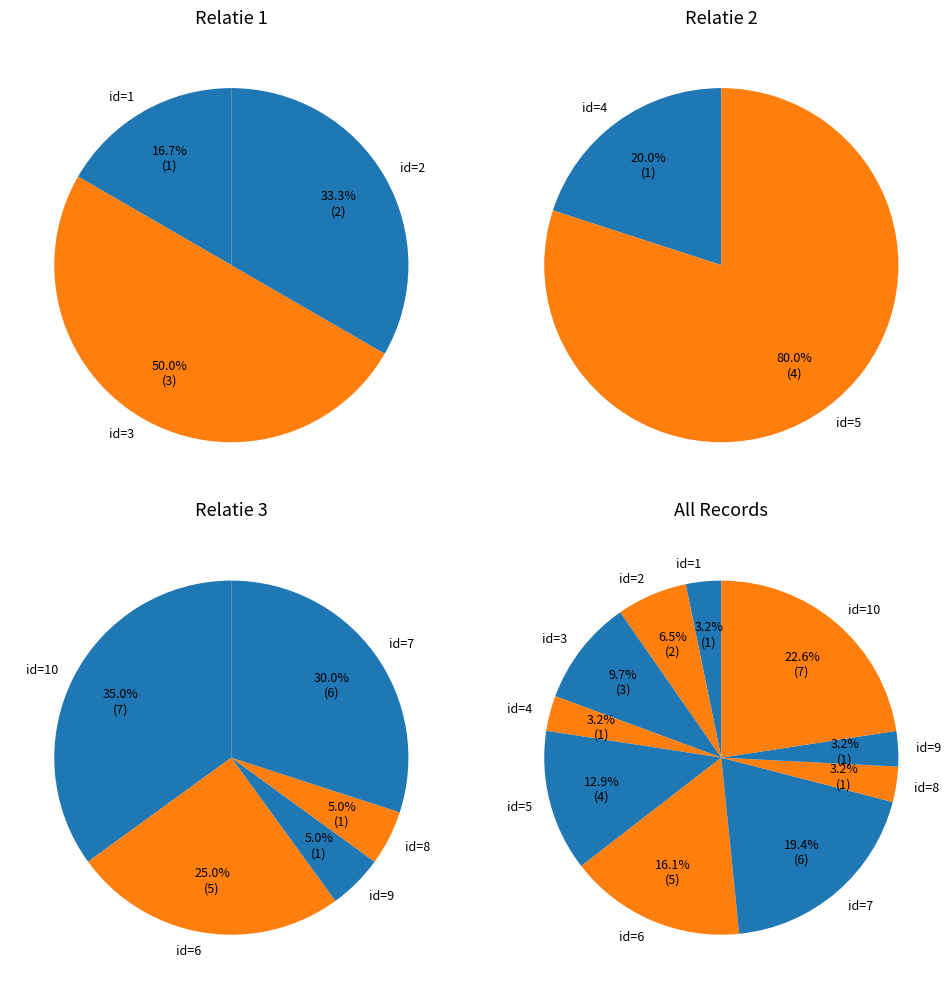

Count the number of slices in the pie.

10